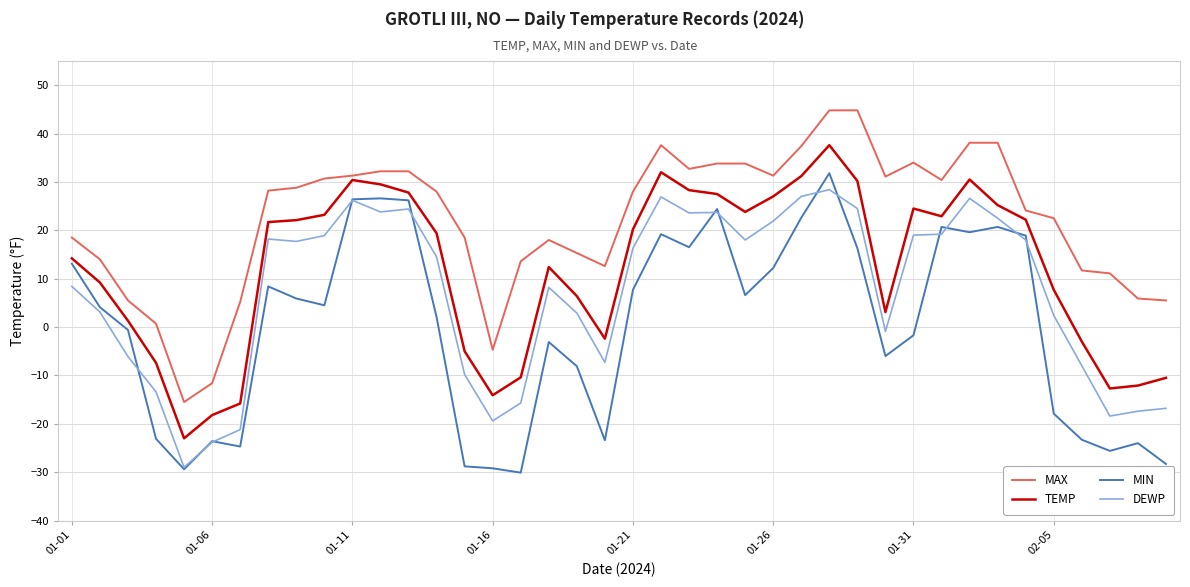

How many lines are shown in the chart?

4